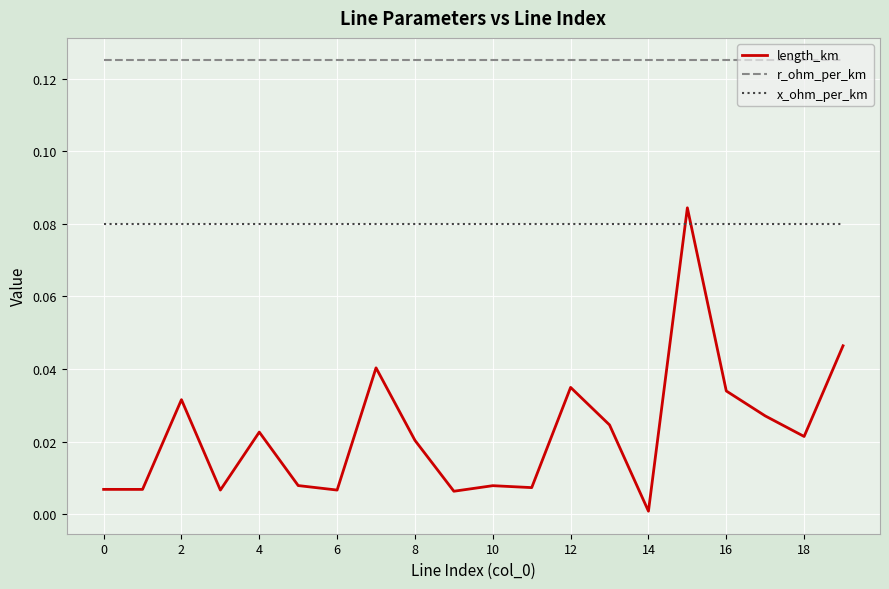

True or false: length_km has more than 0 points higher than both neighbors.

True